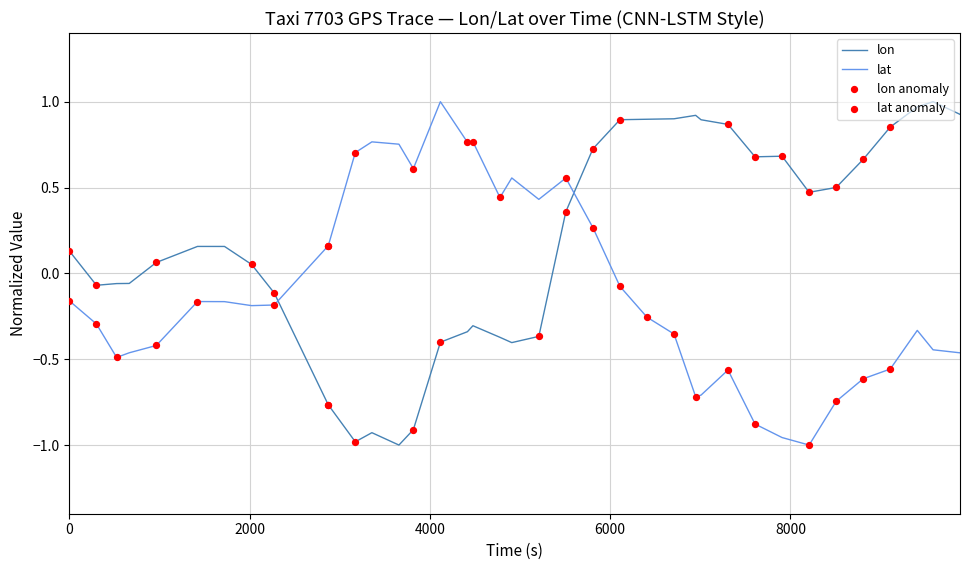

Which series reaches the maximum Y coordinate?

lon